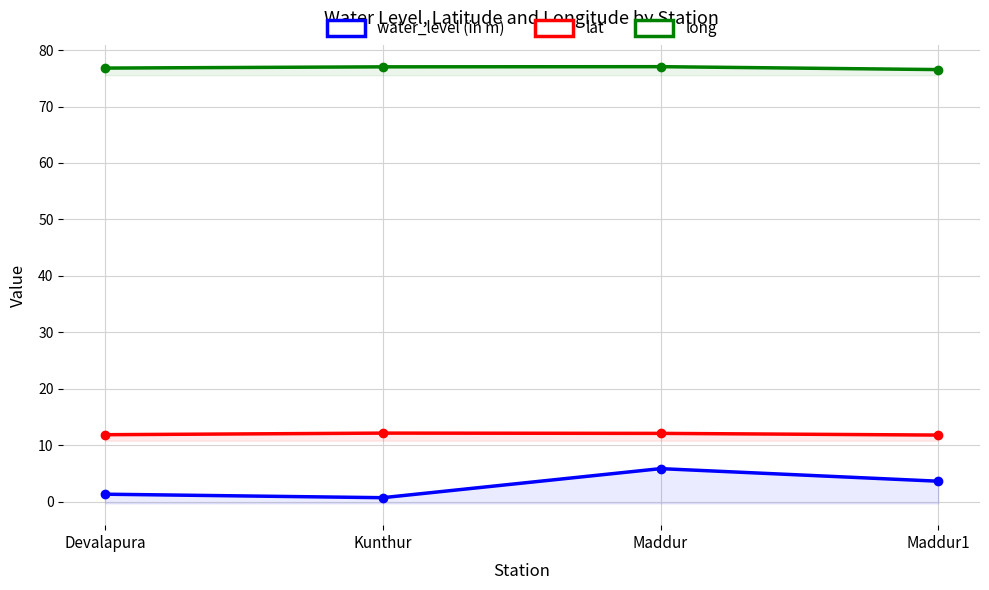

What is the sum of the lat values at Devalapura and Maddur1?

23.6